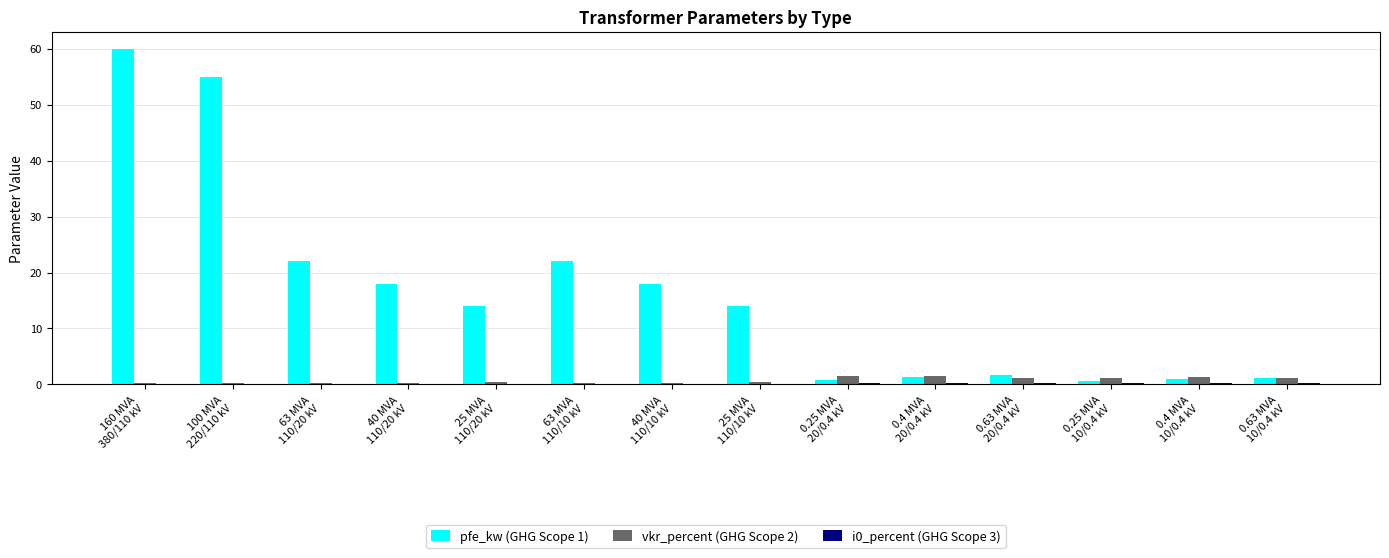

What is the sum of all pfe_kw (GHG Scope 1) values?

229.5